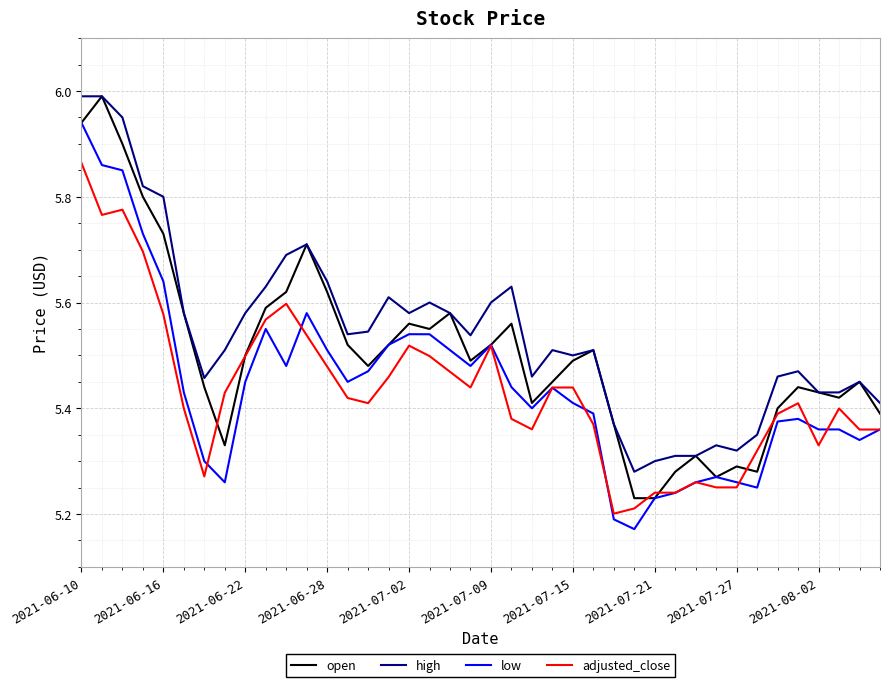

True or false: high and low cross at least once.

False